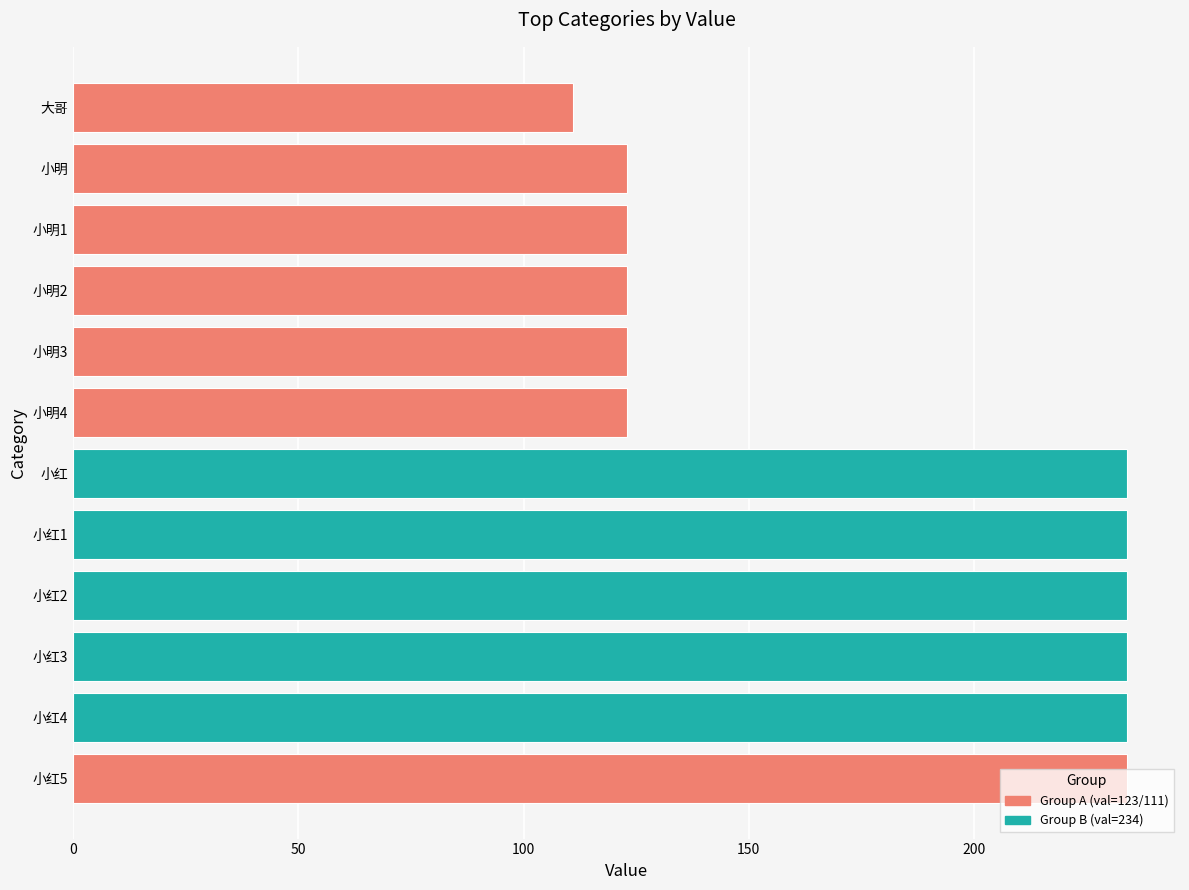

What is the sum of the values at 小红1 and 小明?

357